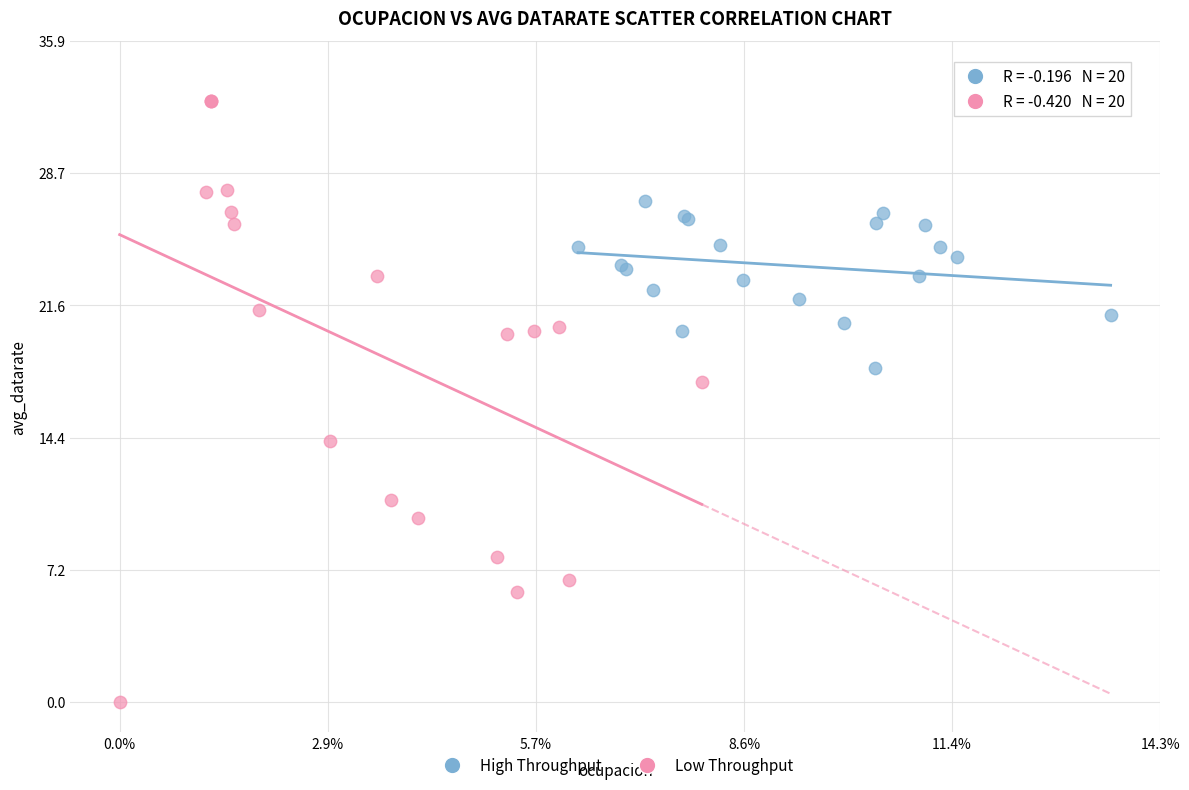

Which series contains the lowest Y value?

Low Throughput